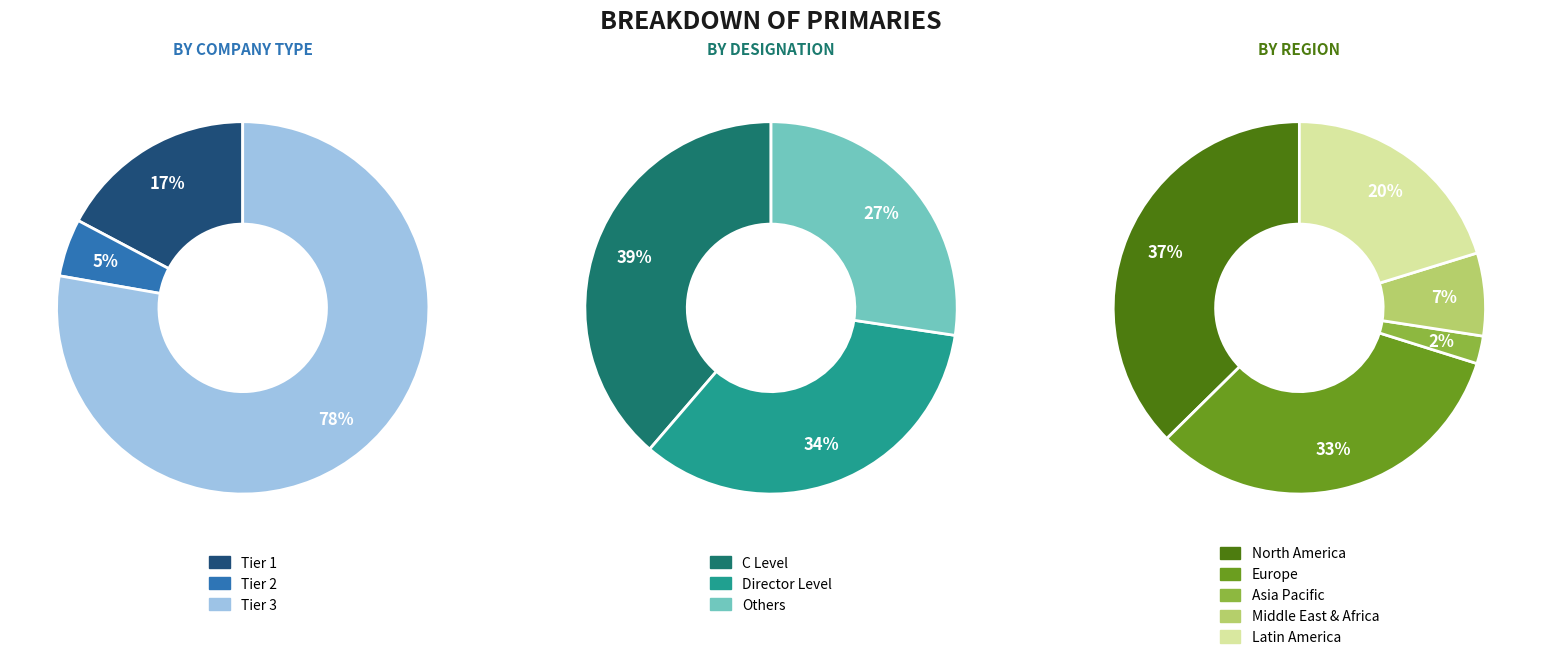

Is there any slice that represents more than half of the pie?

Yes